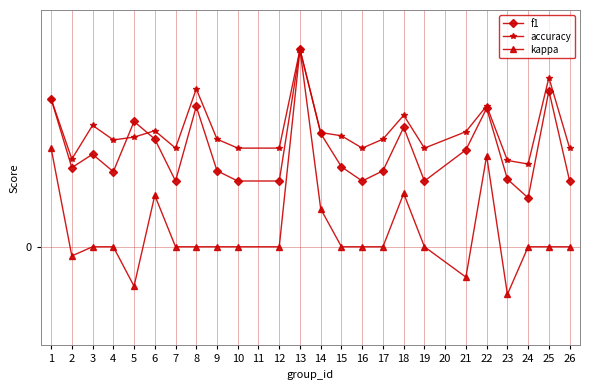

Is it true that kappa equals 0.7 at 6?

False